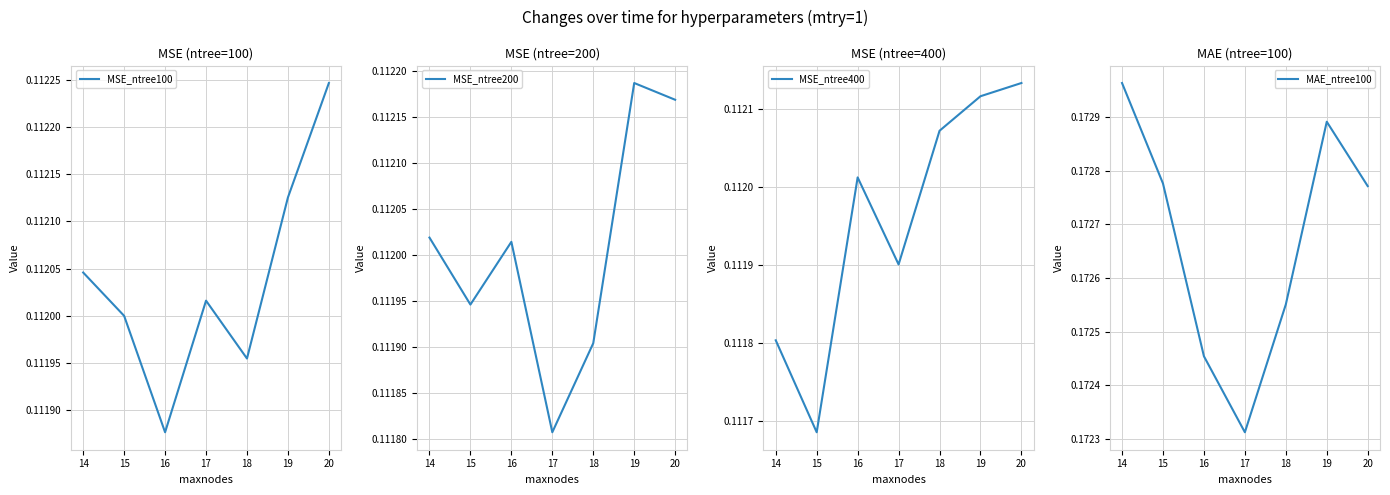

In MAE_ntree100, how many points are lower than both neighbors (excluding endpoints)?

1